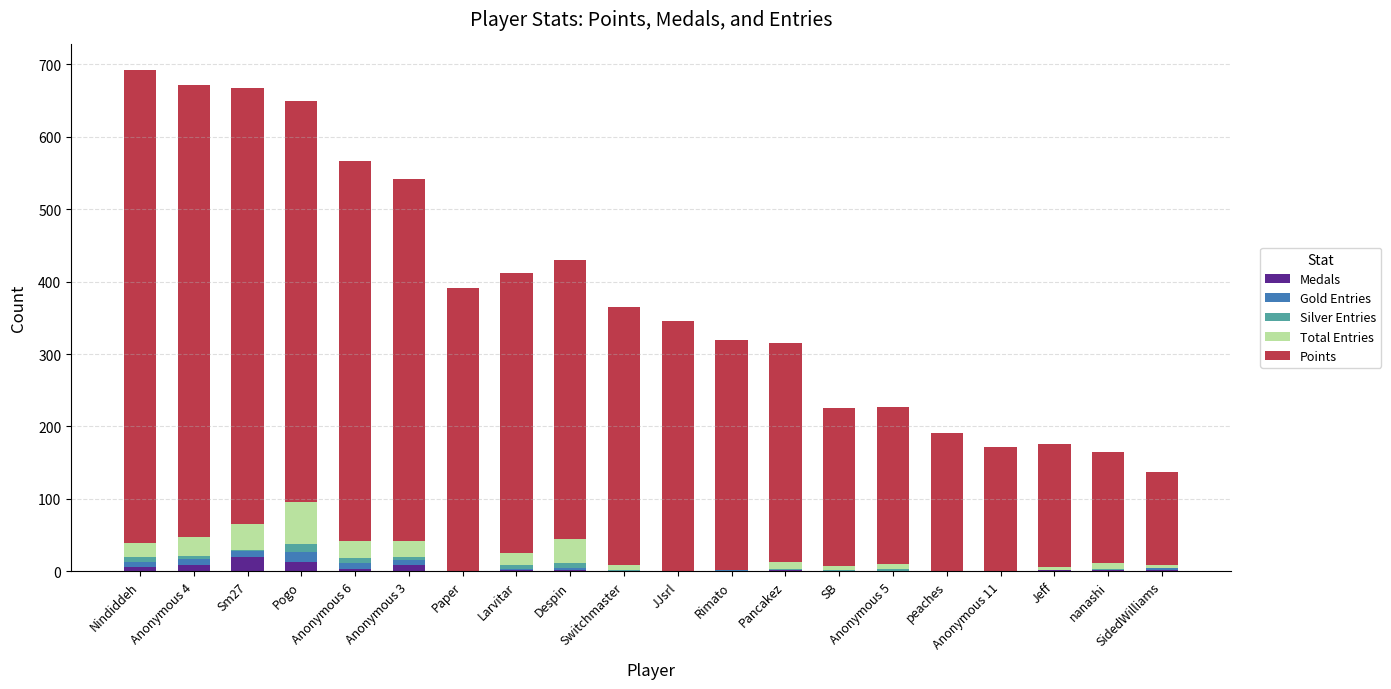

What is the highest value of the Medals series?

20